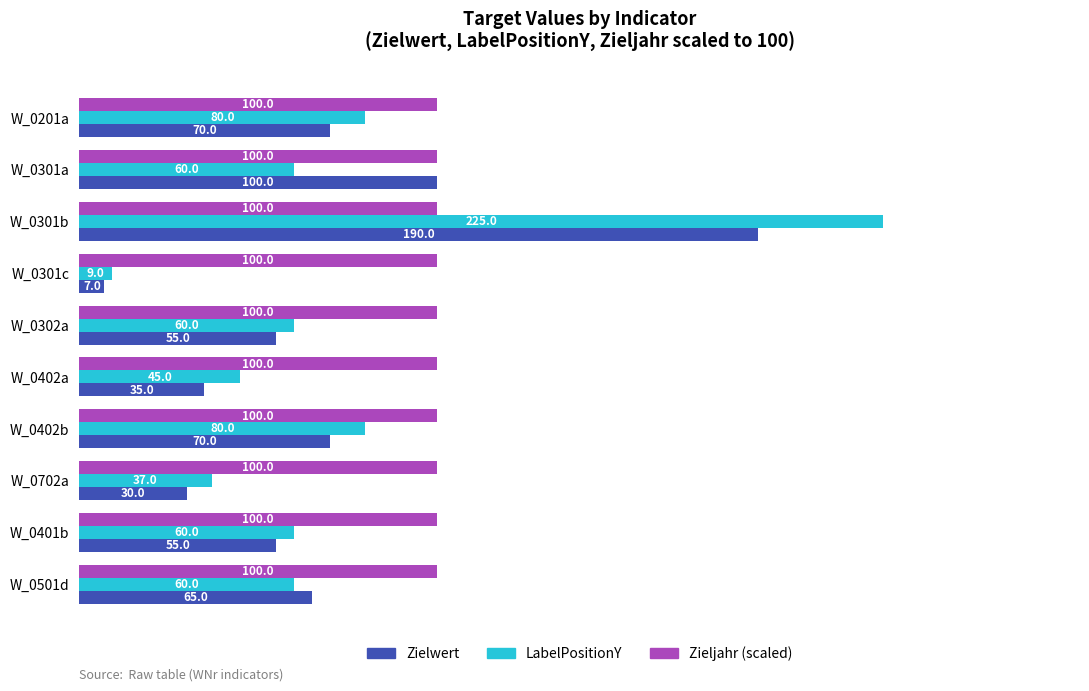

What is the smallest value displayed?

7